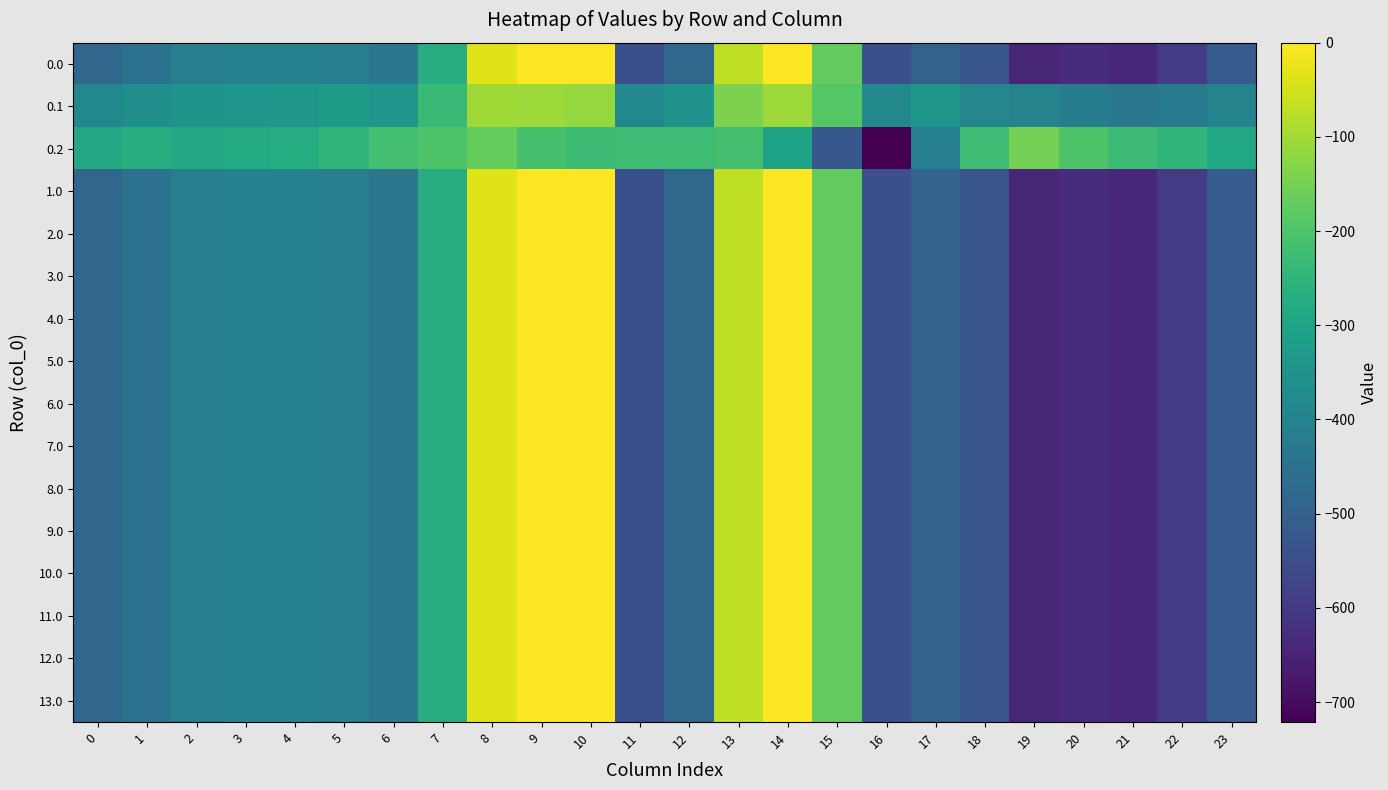

Reading left to right, list all the values displayed in this chart.

0.0: 0=-482.0	1=-449.5	2=-410.3	3=-404.4	4=-404.9	5=-410.8	6=-435.0	7=-270.7	8=-35.0	9=0.0	10=0.0	11=-544.3	12=-477.2	13=-70.2	14=-0.3	15=-172.8	16=-545.4	17=-493.8	18=-529.6	19=-644.5	20=-629.9	21=-638.4	22=-592.3	23=-511.3
0.1: 0=-384.6	1=-361.1	2=-347.9	3=-342.7	4=-339.6	5=-329.5	6=-345.2	7=-234.9	8=-102.3	9=-104.8	10=-114.0	11=-384.7	12=-350.8	13=-141.2	14=-105.5	15=-190.4	16=-380.5	17=-340.1	18=-388.5	19=-399.7	20=-414.5	21=-432.4	22=-419.9	23=-399.4
0.2: 0=-287.1	1=-272.7	2=-285.5	3=-281.0	4=-274.4	5=-248.1	6=-216.4	7=-199.0	8=-169.5	9=-209.6	10=-228.0	11=-225.2	12=-224.3	13=-212.2	14=-301.9	15=-522.2	16=-721.2	17=-409.5	18=-223.1	19=-151.1	20=-199.2	21=-226.4	22=-247.4	23=-287.5
1.0: 0=-482.0	1=-449.5	2=-410.3	3=-404.4	4=-404.9	5=-410.8	6=-435.0	7=-270.7	8=-35.0	9=0.0	10=0.0	11=-544.3	12=-477.2	13=-70.2	14=-0.3	15=-172.8	16=-545.4	17=-493.8	18=-529.6	19=-644.5	20=-629.9	21=-638.4	22=-592.3	23=-511.3
2.0: 0=-482.0	1=-449.5	2=-410.3	3=-404.4	4=-404.9	5=-410.8	6=-435.0	7=-270.7	8=-35.0	9=0.0	10=0.0	11=-544.3	12=-477.2	13=-70.2	14=-0.3	15=-172.8	16=-545.4	17=-493.8	18=-529.6	19=-644.5	20=-629.9	21=-638.4	22=-592.3	23=-511.3
3.0: 0=-482.0	1=-449.5	2=-410.3	3=-404.4	4=-404.9	5=-410.8	6=-435.0	7=-270.7	8=-35.0	9=0.0	10=0.0	11=-544.3	12=-477.2	13=-70.2	14=-0.3	15=-172.8	16=-545.4	17=-493.8	18=-529.6	19=-644.5	20=-629.9	21=-638.4	22=-592.3	23=-511.3
4.0: 0=-482.0	1=-449.5	2=-410.3	3=-404.4	4=-404.9	5=-410.8	6=-435.0	7=-270.7	8=-35.0	9=0.0	10=0.0	11=-544.3	12=-477.2	13=-70.2	14=-0.3	15=-172.8	16=-545.4	17=-493.8	18=-529.6	19=-644.5	20=-629.9	21=-638.4	22=-592.3	23=-511.3
5.0: 0=-482.0	1=-449.5	2=-410.3	3=-404.4	4=-404.9	5=-410.8	6=-435.0	7=-270.7	8=-35.0	9=0.0	10=0.0	11=-544.3	12=-477.2	13=-70.2	14=-0.3	15=-172.8	16=-545.4	17=-493.8	18=-529.6	19=-644.5	20=-629.9	21=-638.4	22=-592.3	23=-511.3
6.0: 0=-482.0	1=-449.5	2=-410.3	3=-404.4	4=-404.9	5=-410.8	6=-435.0	7=-270.7	8=-35.0	9=0.0	10=0.0	11=-544.3	12=-477.2	13=-70.2	14=-0.3	15=-172.8	16=-545.4	17=-493.8	18=-529.6	19=-644.5	20=-629.9	21=-638.4	22=-592.3	23=-511.3
7.0: 0=-482.0	1=-449.5	2=-410.3	3=-404.4	4=-404.9	5=-410.8	6=-435.0	7=-270.7	8=-35.0	9=0.0	10=0.0	11=-544.3	12=-477.2	13=-70.2	14=-0.3	15=-172.8	16=-545.4	17=-493.8	18=-529.6	19=-644.5	20=-629.9	21=-638.4	22=-592.3	23=-511.3
8.0: 0=-482.0	1=-449.5	2=-410.3	3=-404.4	4=-404.9	5=-410.8	6=-435.0	7=-270.7	8=-35.0	9=0.0	10=0.0	11=-544.3	12=-477.2	13=-70.2	14=-0.3	15=-172.8	16=-545.4	17=-493.8	18=-529.6	19=-644.5	20=-629.9	21=-638.4	22=-592.3	23=-511.3
9.0: 0=-482.0	1=-449.5	2=-410.3	3=-404.4	4=-404.9	5=-410.8	6=-435.0	7=-270.7	8=-35.0	9=0.0	10=0.0	11=-544.3	12=-477.2	13=-70.2	14=-0.3	15=-172.8	16=-545.4	17=-493.8	18=-529.6	19=-644.5	20=-629.9	21=-638.4	22=-592.3	23=-511.3
10.0: 0=-482.0	1=-449.5	2=-410.3	3=-404.4	4=-404.9	5=-410.8	6=-435.0	7=-270.7	8=-35.0	9=0.0	10=0.0	11=-544.3	12=-477.2	13=-70.2	14=-0.3	15=-172.8	16=-545.4	17=-493.8	18=-529.6	19=-644.5	20=-629.9	21=-638.4	22=-592.3	23=-511.3
11.0: 0=-482.0	1=-449.5	2=-410.3	3=-404.4	4=-404.9	5=-410.8	6=-435.0	7=-270.7	8=-35.0	9=0.0	10=0.0	11=-544.3	12=-477.2	13=-70.2	14=-0.3	15=-172.8	16=-545.4	17=-493.8	18=-529.6	19=-644.5	20=-629.9	21=-638.4	22=-592.3	23=-511.3
12.0: 0=-482.0	1=-449.5	2=-410.3	3=-404.4	4=-404.9	5=-410.8	6=-435.0	7=-270.7	8=-35.0	9=0.0	10=0.0	11=-544.3	12=-477.2	13=-70.2	14=-0.3	15=-172.8	16=-545.4	17=-493.8	18=-529.6	19=-644.5	20=-629.9	21=-638.4	22=-592.3	23=-511.3
13.0: 0=-482.0	1=-449.5	2=-410.3	3=-404.4	4=-404.9	5=-410.8	6=-435.0	7=-270.7	8=-35.0	9=0.0	10=0.0	11=-544.3	12=-477.2	13=-70.2	14=-0.3	15=-172.8	16=-545.4	17=-493.8	18=-529.6	19=-644.5	20=-629.9	21=-638.4	22=-592.3	23=-511.3